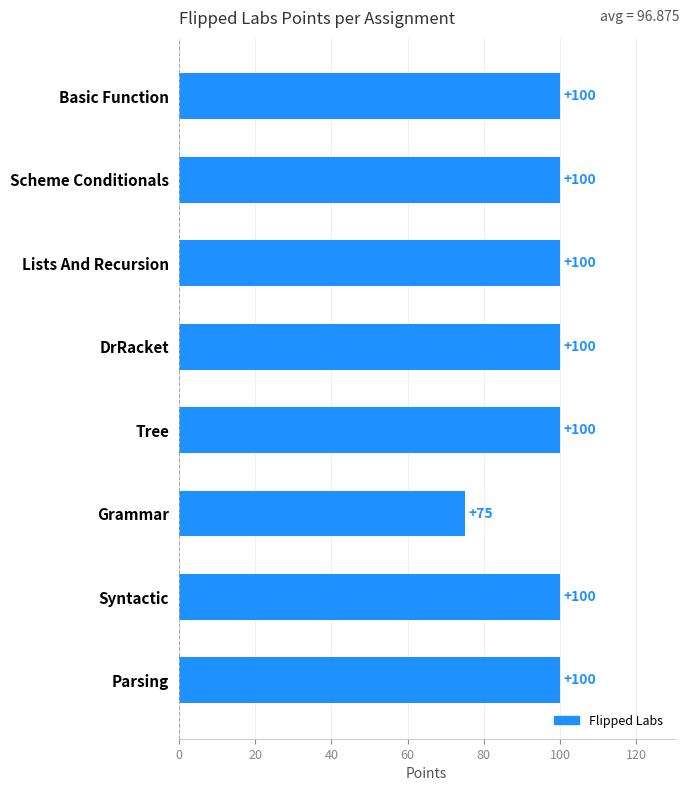

Are the bars horizontal?

Yes